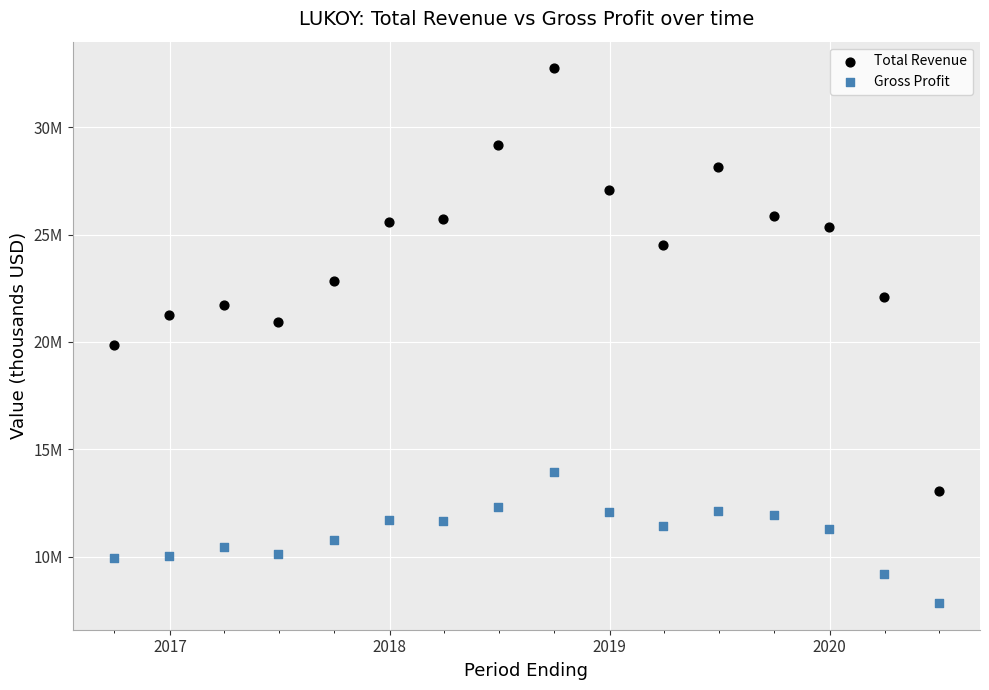

Which series has the largest Y range (max minus min)?

Total Revenue